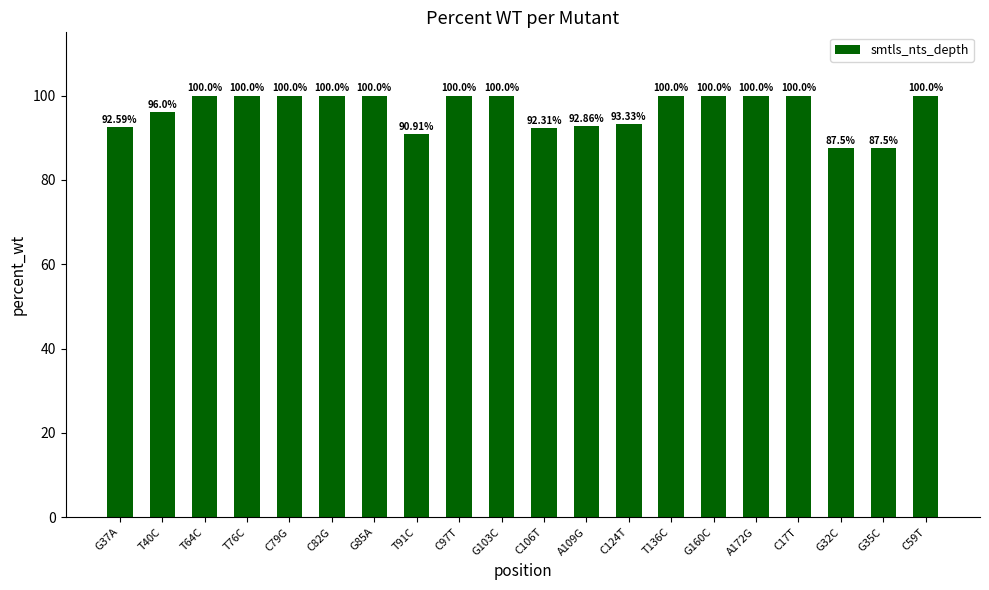

What is the maximum value shown in the chart?

100.0